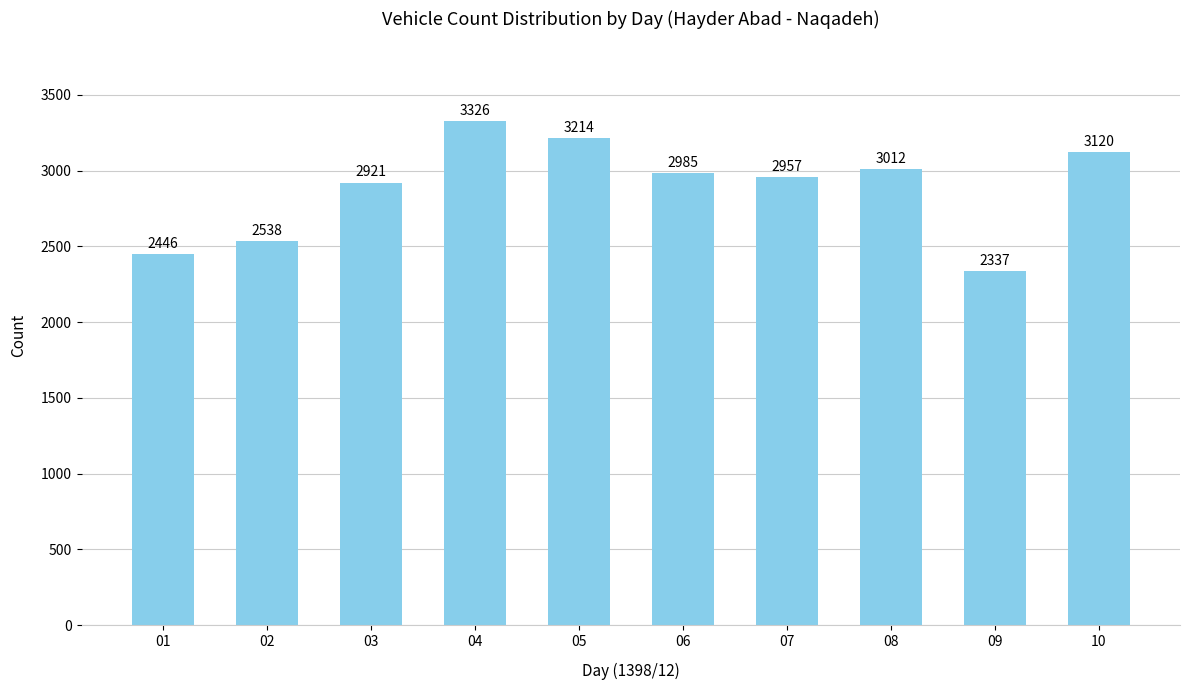

List the labels in order of value, largest first.

04, 05, 10, 08, 06, 07, 03, 02, 01, 09